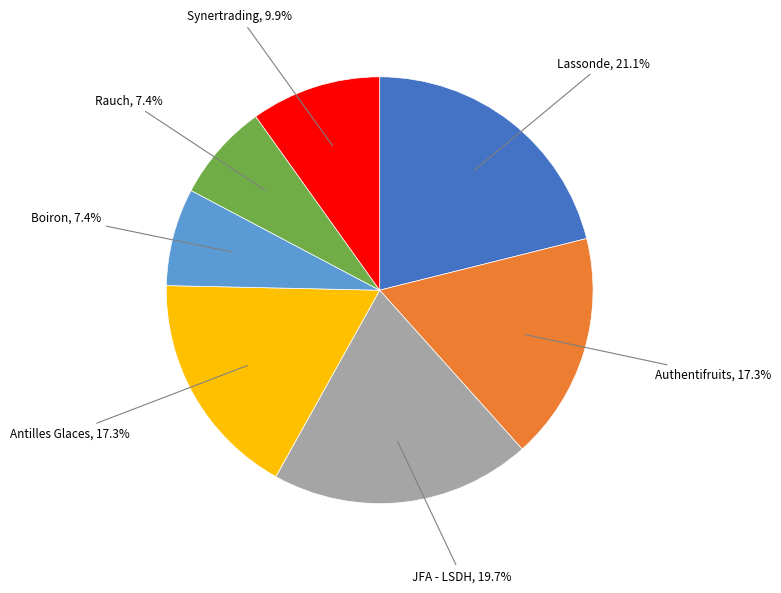

Does any single category account for the majority?

No